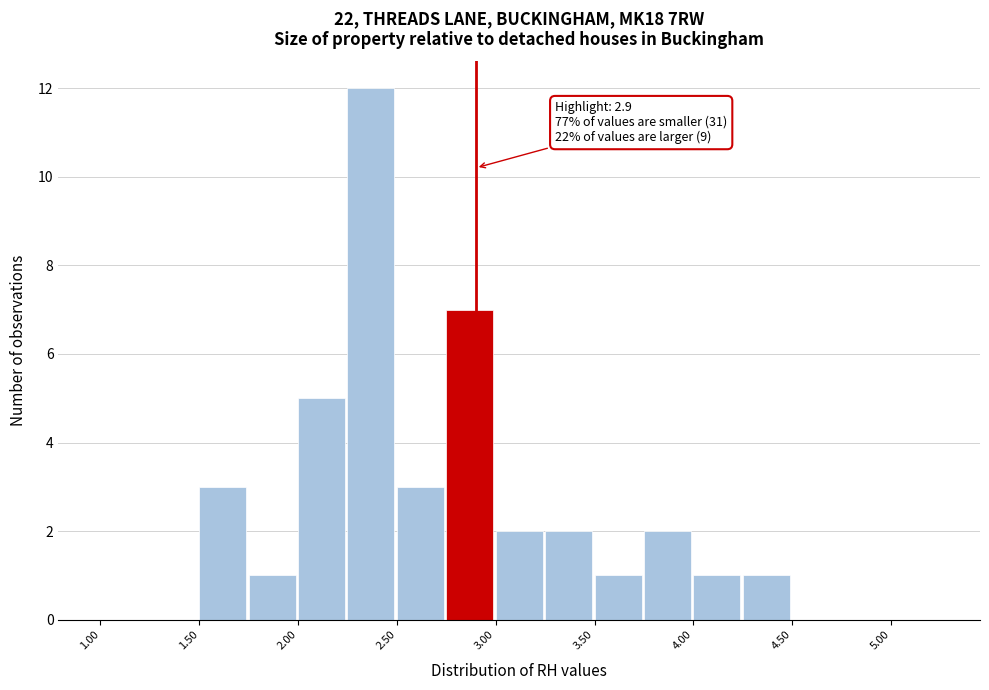

Over which range of the x-axis is the bar tallest?

2.25 to 2.50